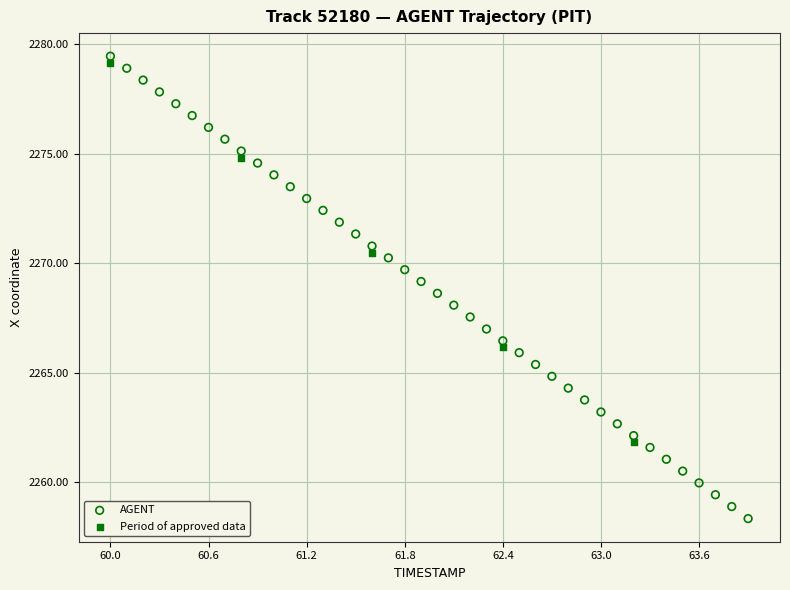

Which series has the widest spread of Y values?

AGENT